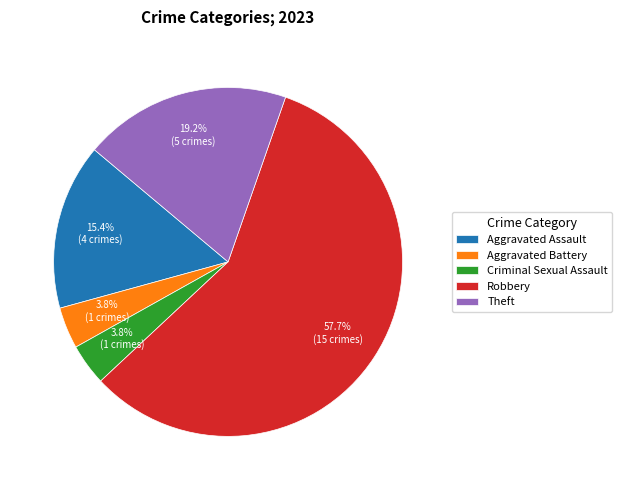

To the nearest percent, what is the average slice percentage?

20%